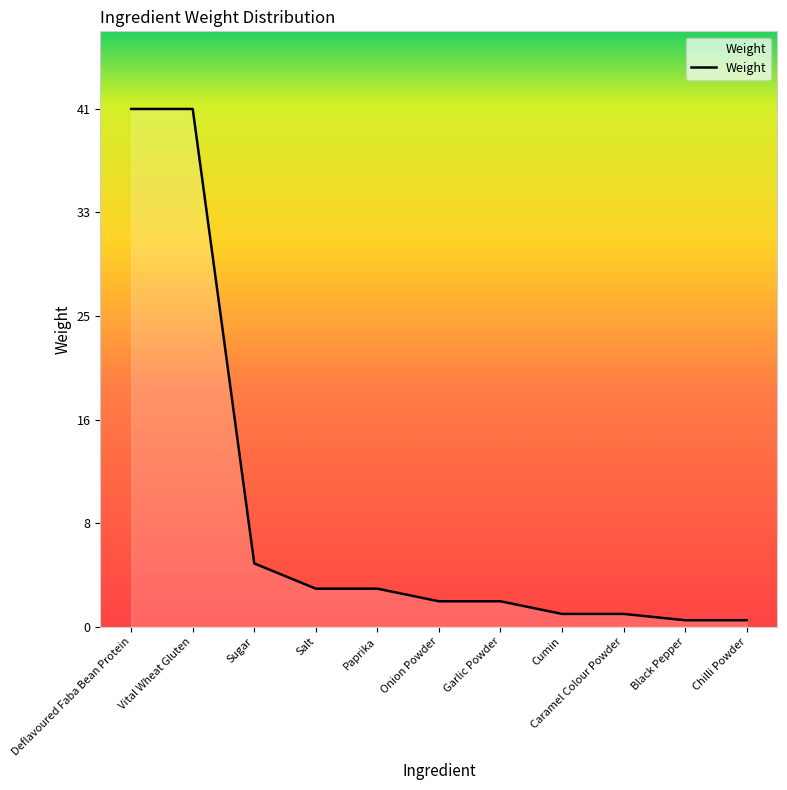

What is the smallest value displayed?

0.5